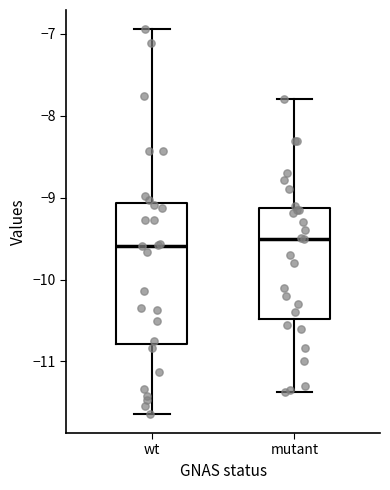

Reading left to right, read every box against the y-axis: the position of its median line, the range the box covers, and the ends of its whiskers. The values are not printed on the chart, so give them approximately, as read against the axis.

wt: median -9.6, box -10.8 to -9.1, whiskers -11.6 to -6.9
mutant: median -9.5, box -10.5 to -9.1, whiskers -11.4 to -7.8